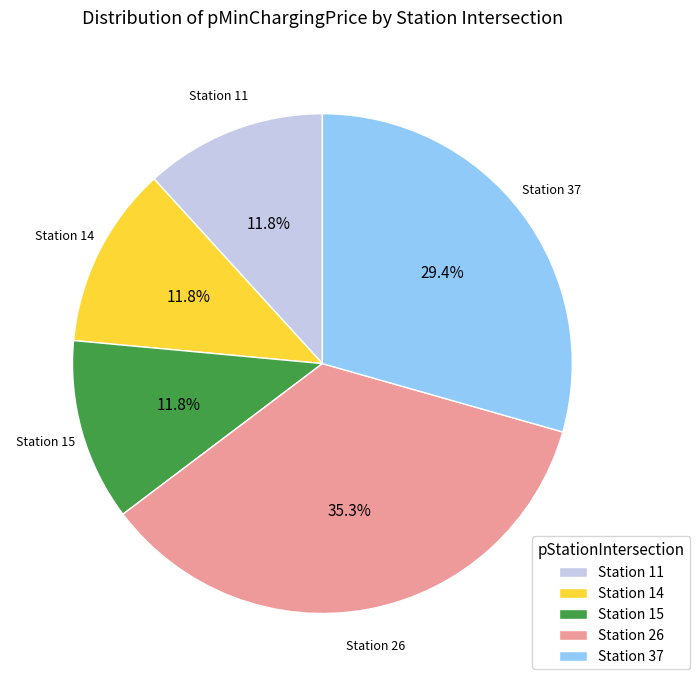

Is there any slice that represents more than half of the pie?

No